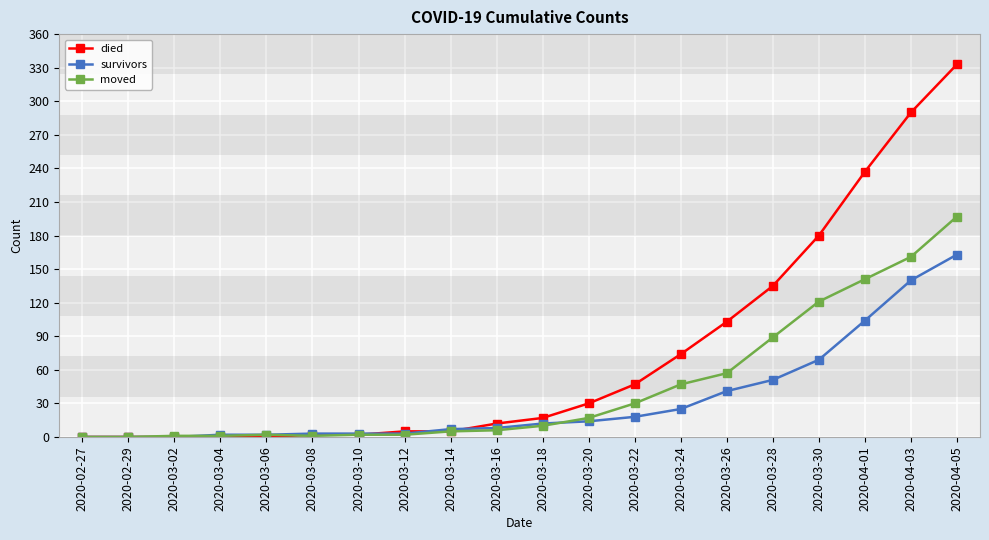

What is the difference between the maximum and minimum values in the died series?

333